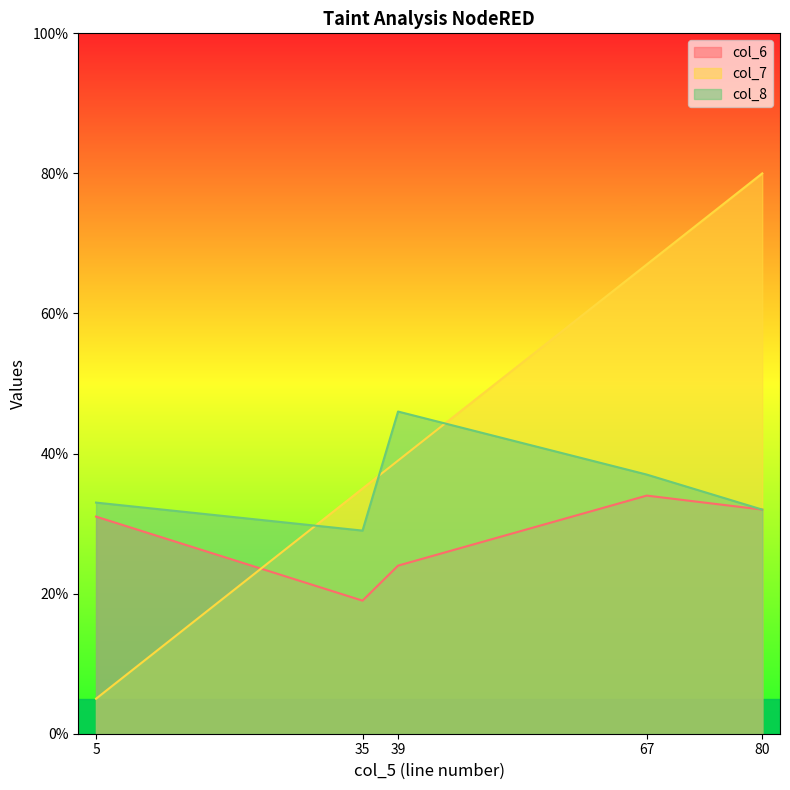

The value of col_7 at 67 is 67. True or false?

True